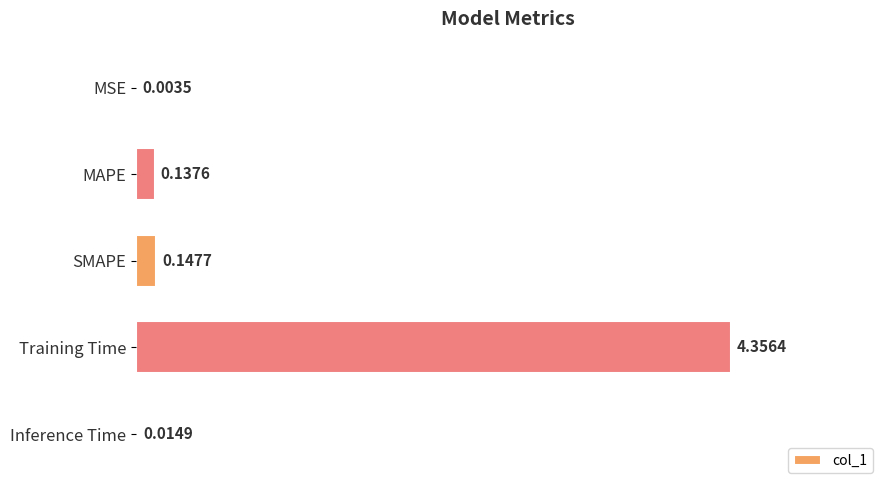

Where is the data nearest to the value 2?

SMAPE